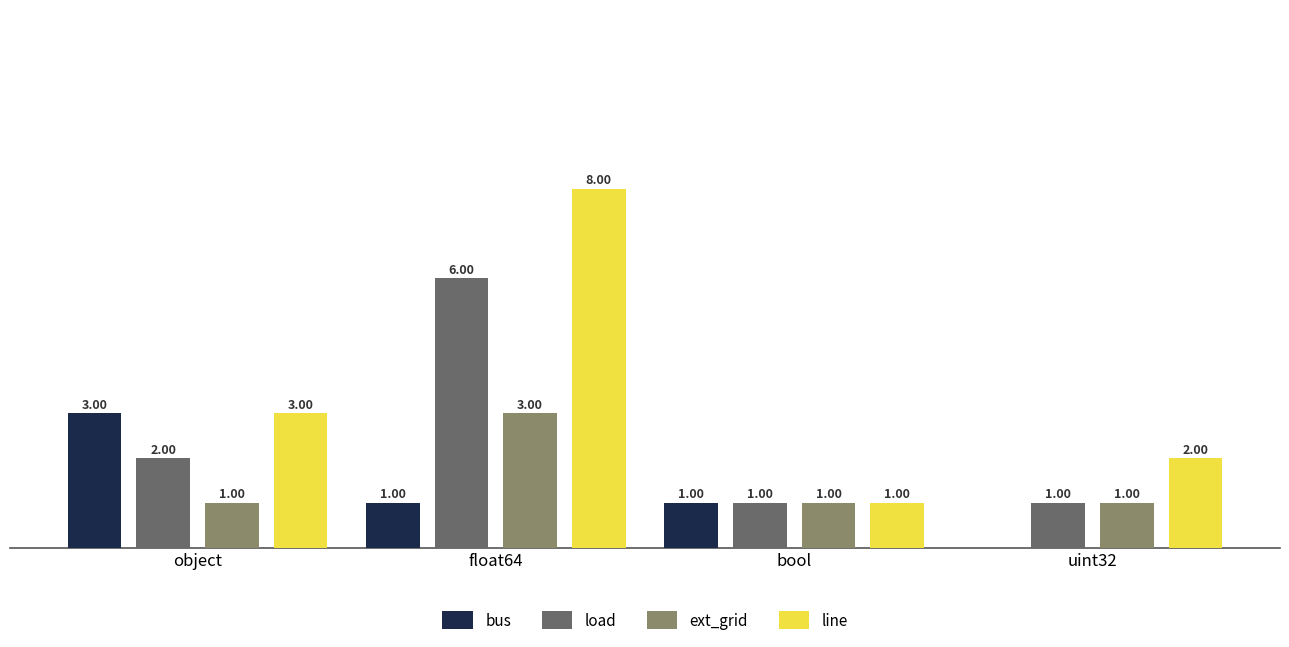

At which label does bus first exceed 1?

object